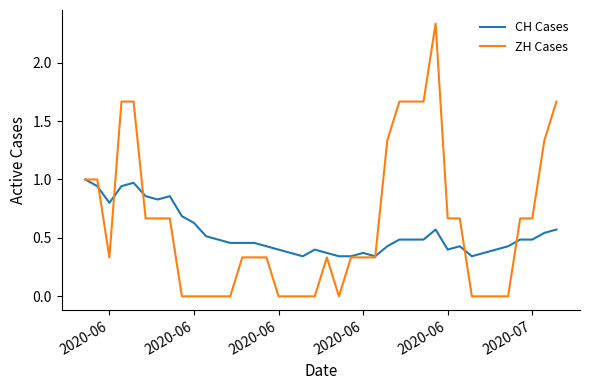

List the series in order of their peak value, lowest first.

CH Cases, ZH Cases